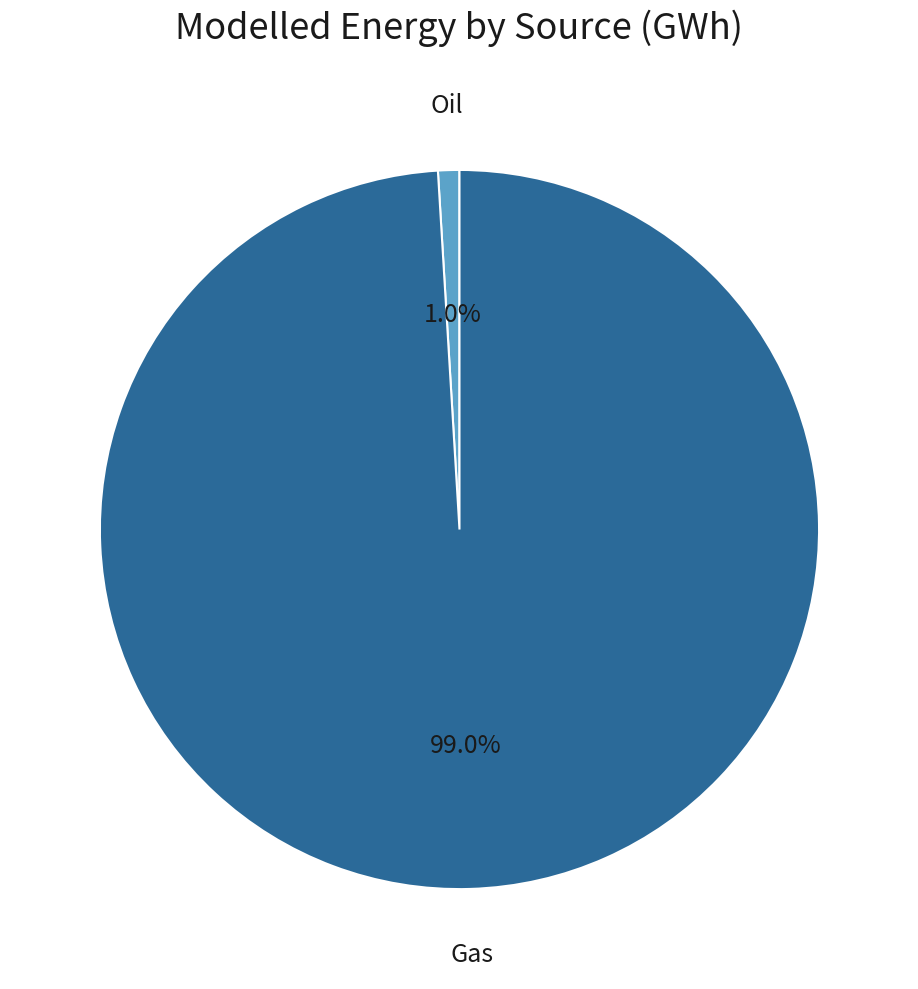

Between Oil and Gas, which is larger?

Gas